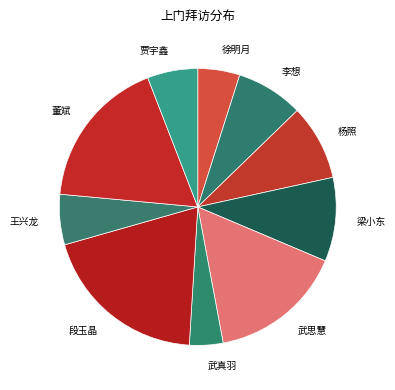

Between 梁小东 and 武真羽, which is larger?

梁小东